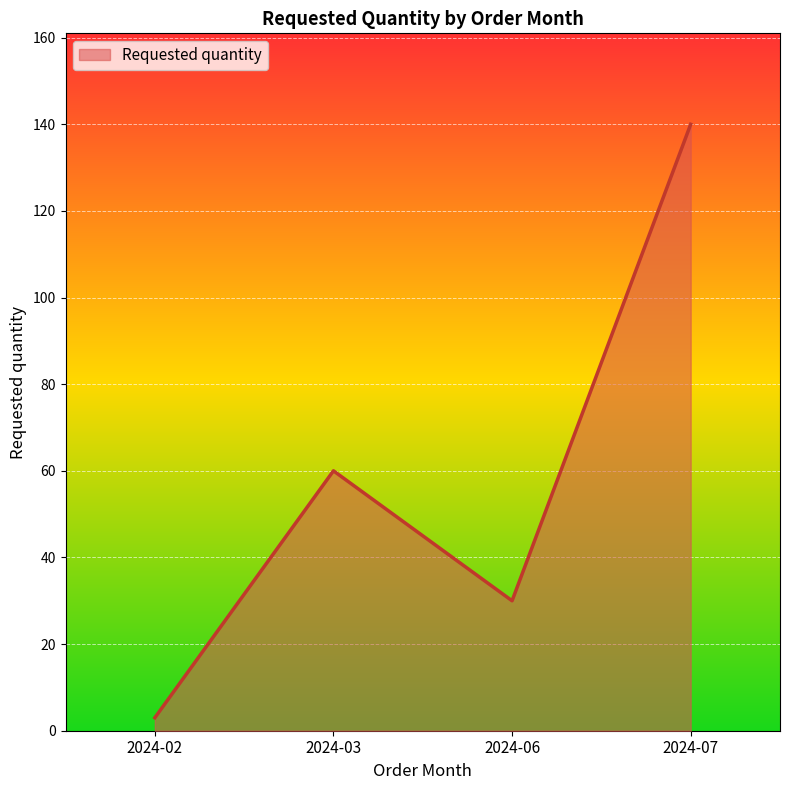

How many categories are shown in the chart?

4